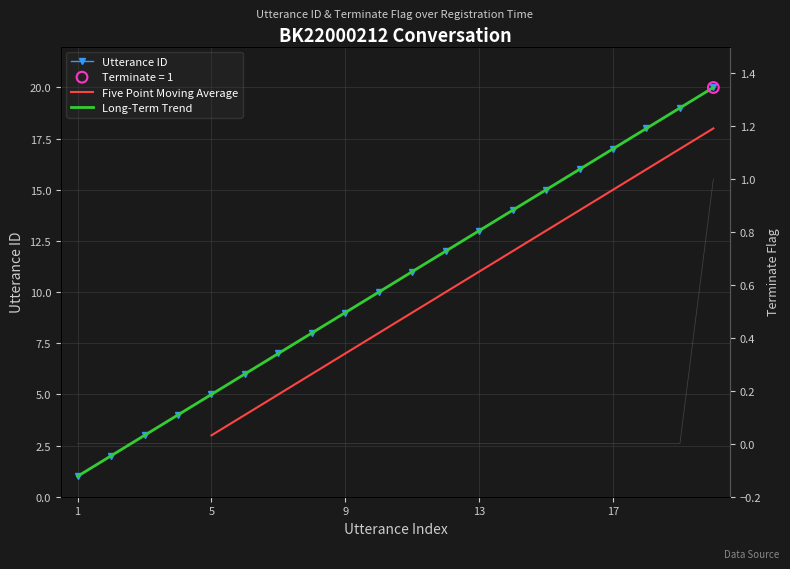

Which series contains the highest Y value?

utterance_id